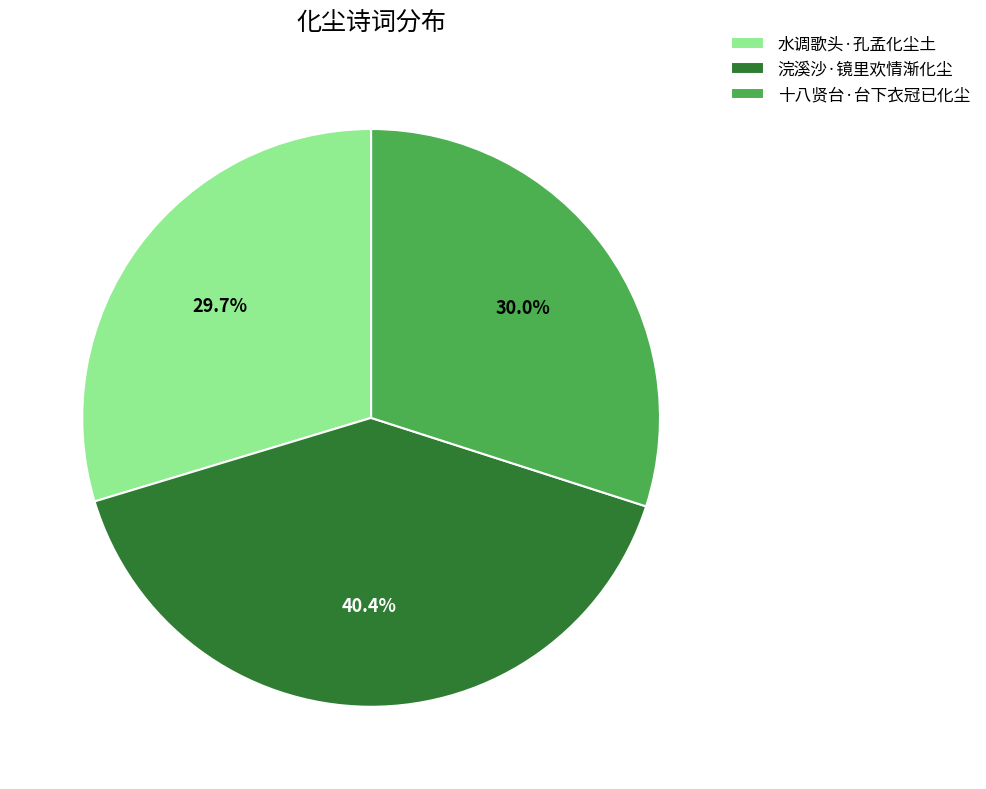

What percentage is the 浣溪沙·镜里欢情渐化尘 slice, to the nearest percent?

40%